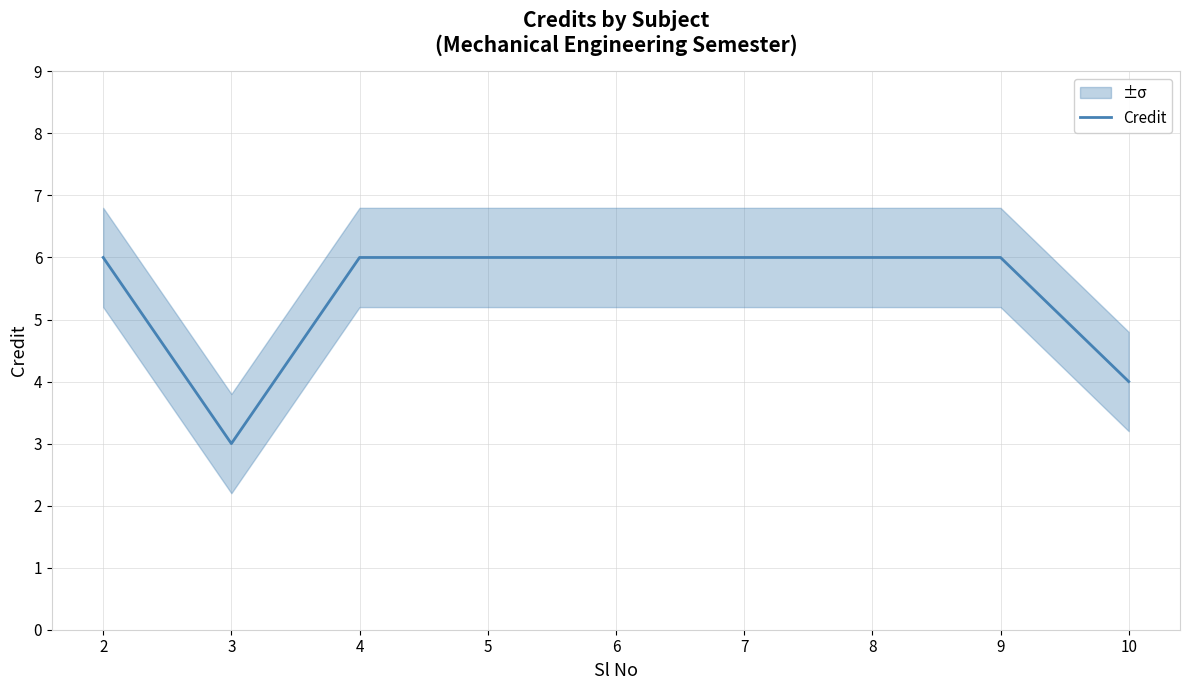

True or false: the data shows 2 at 8.

False